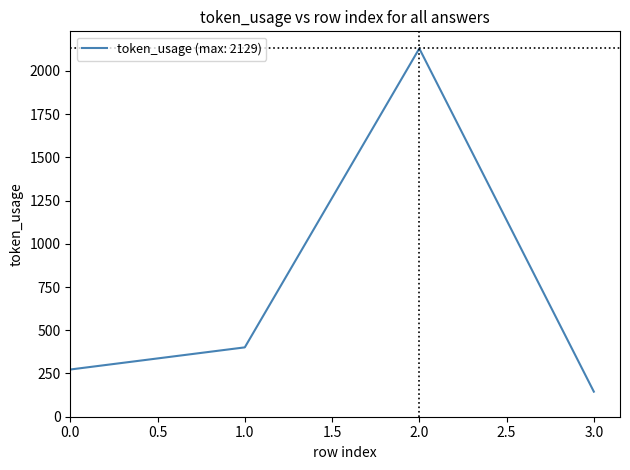

What is the greatest value displayed?

2129